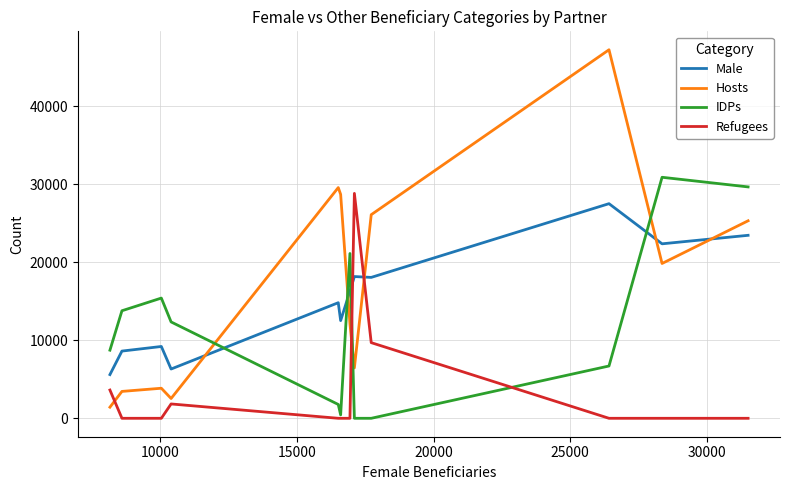

What is the maximum value shown in the chart?

47209